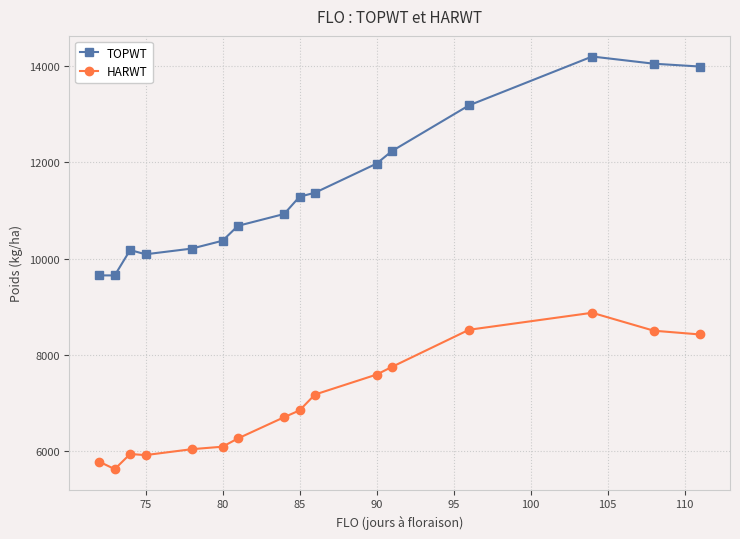

Which series has the largest range (max minus min)?

TOPWT